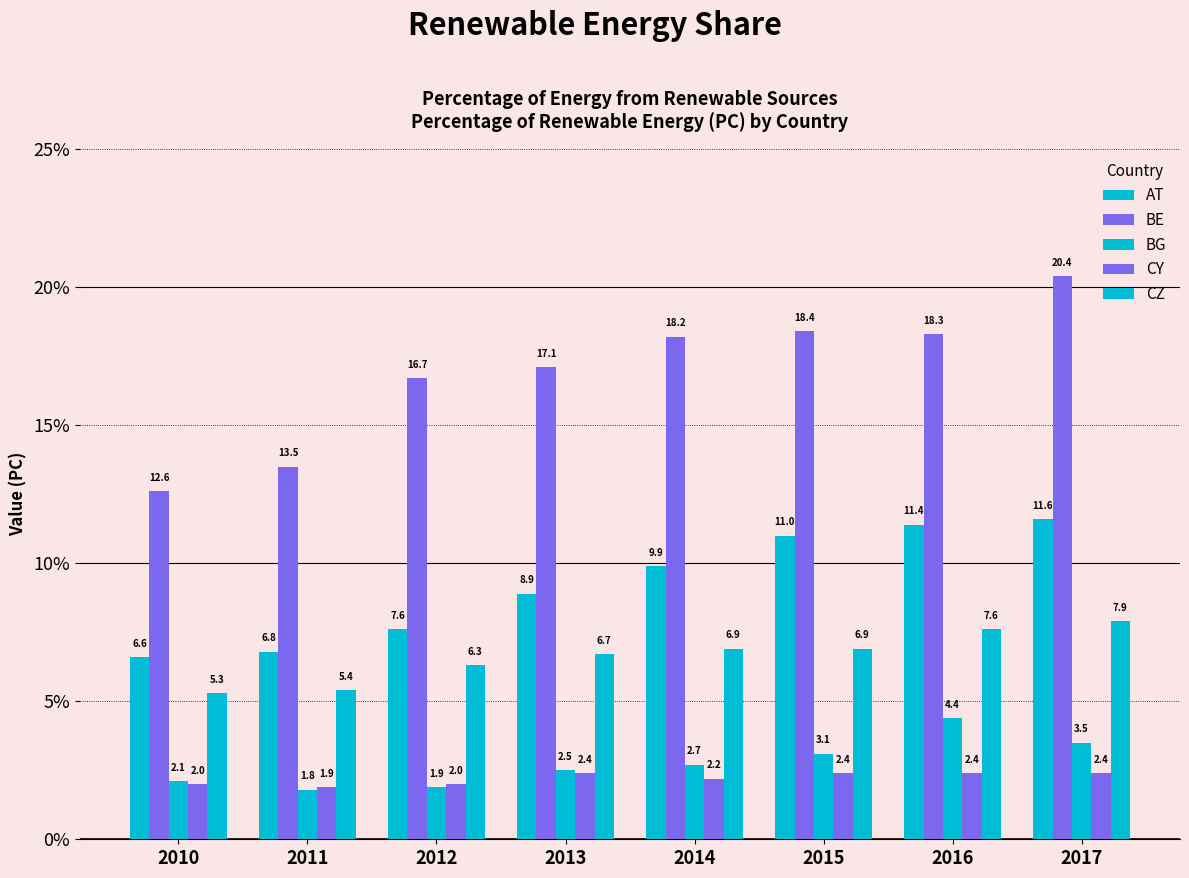

What is the maximum value for BE?

20.4